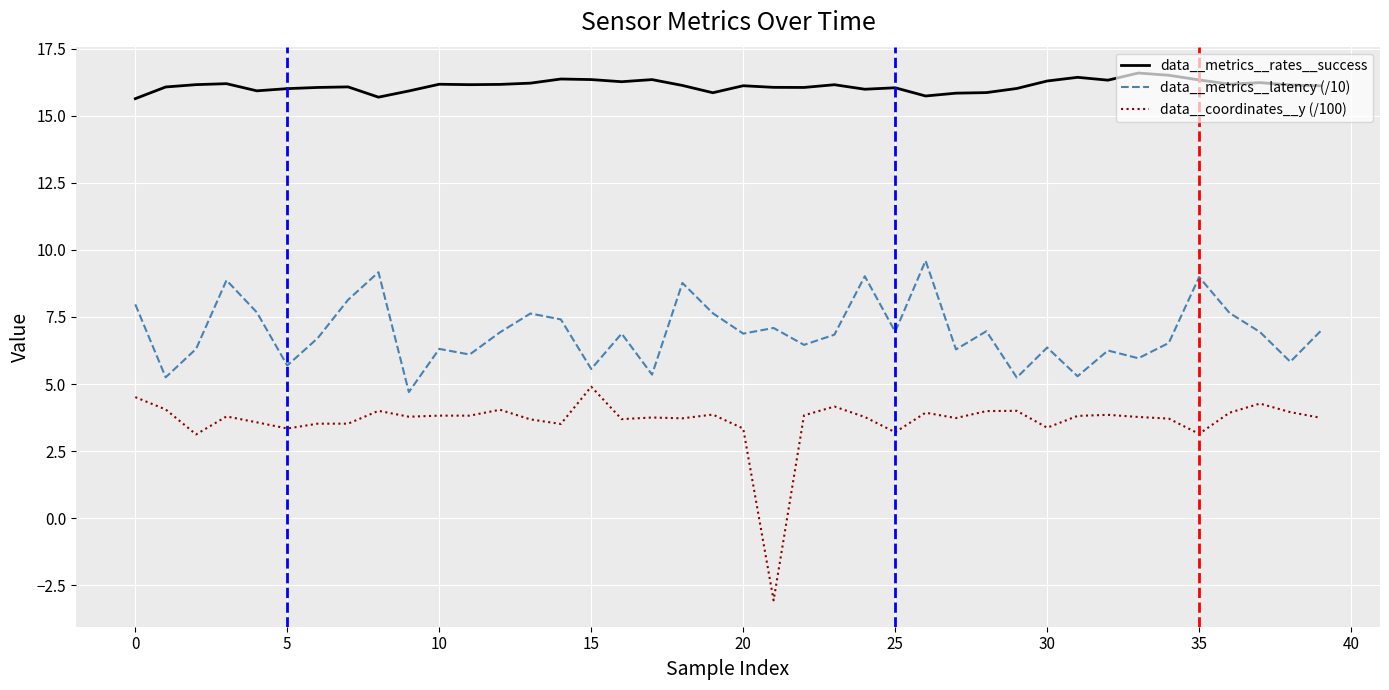

Which series has the widest spread of values?

data__coordinates__y (/100)